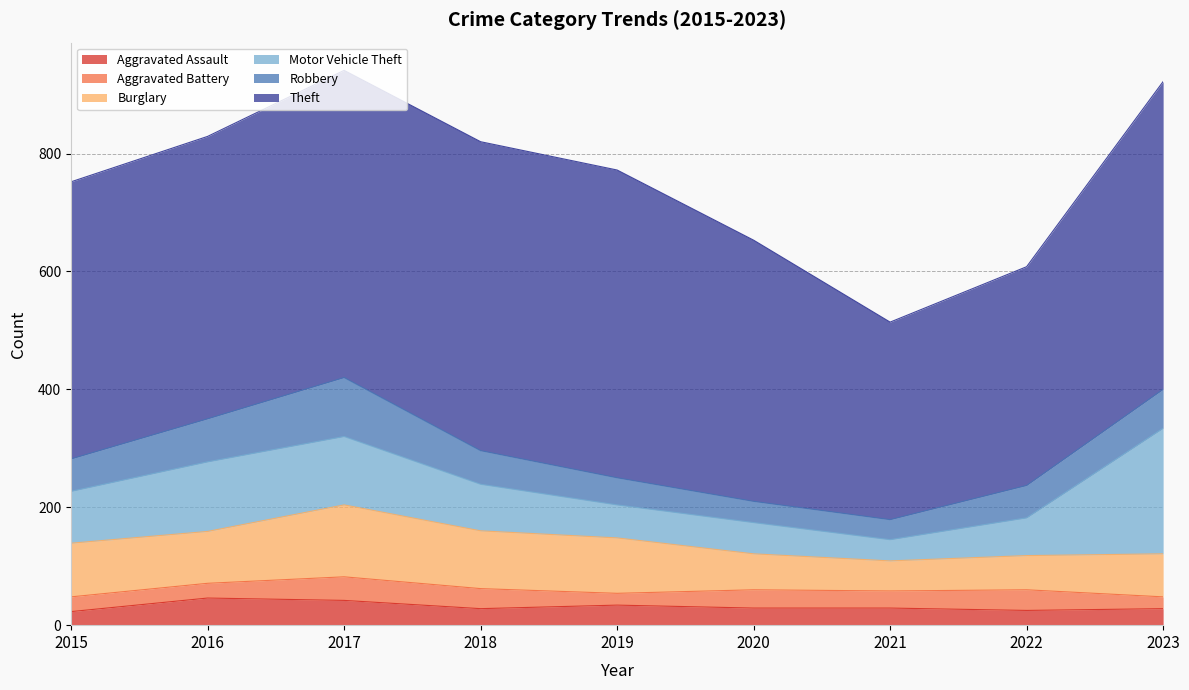

True or false: Aggravated Assault and Motor Vehicle Theft cross at least once.

False